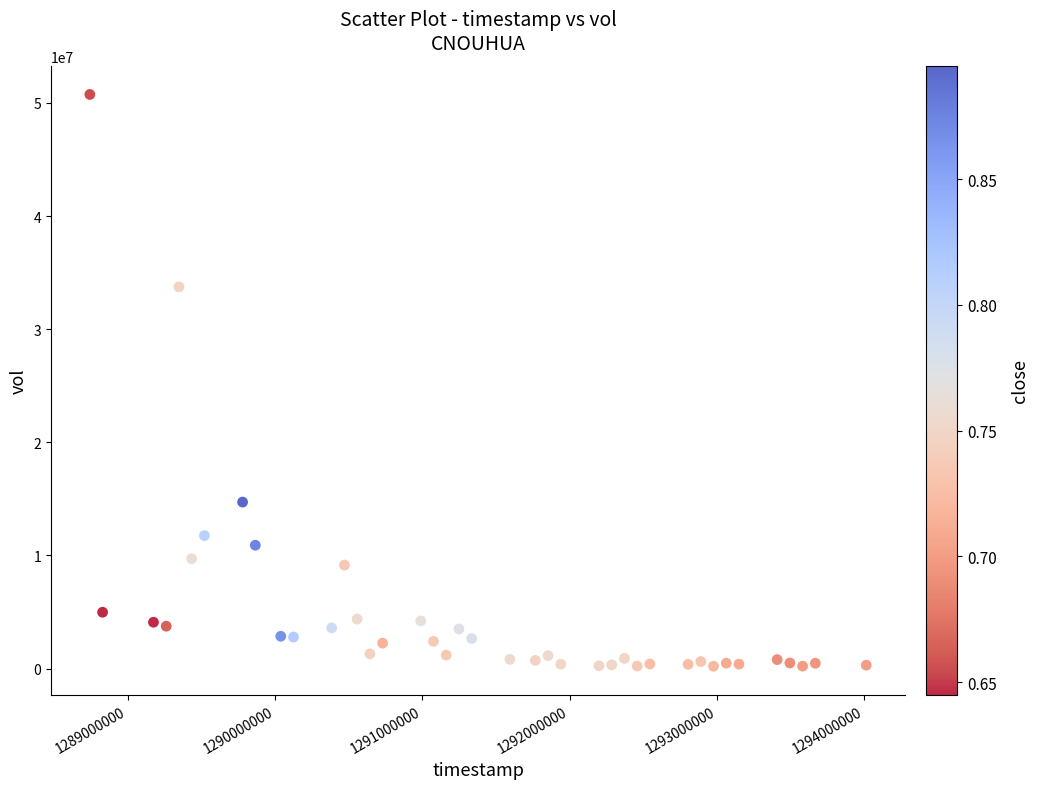

What is the range of X values (max minus min)?

5270400